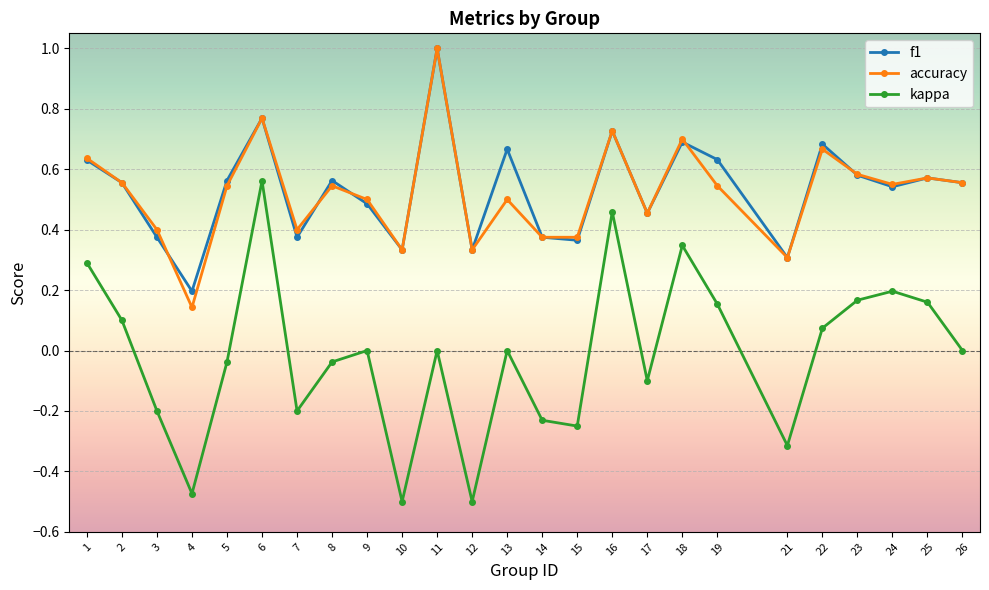

True or false: kappa and f1 cross at least once.

False